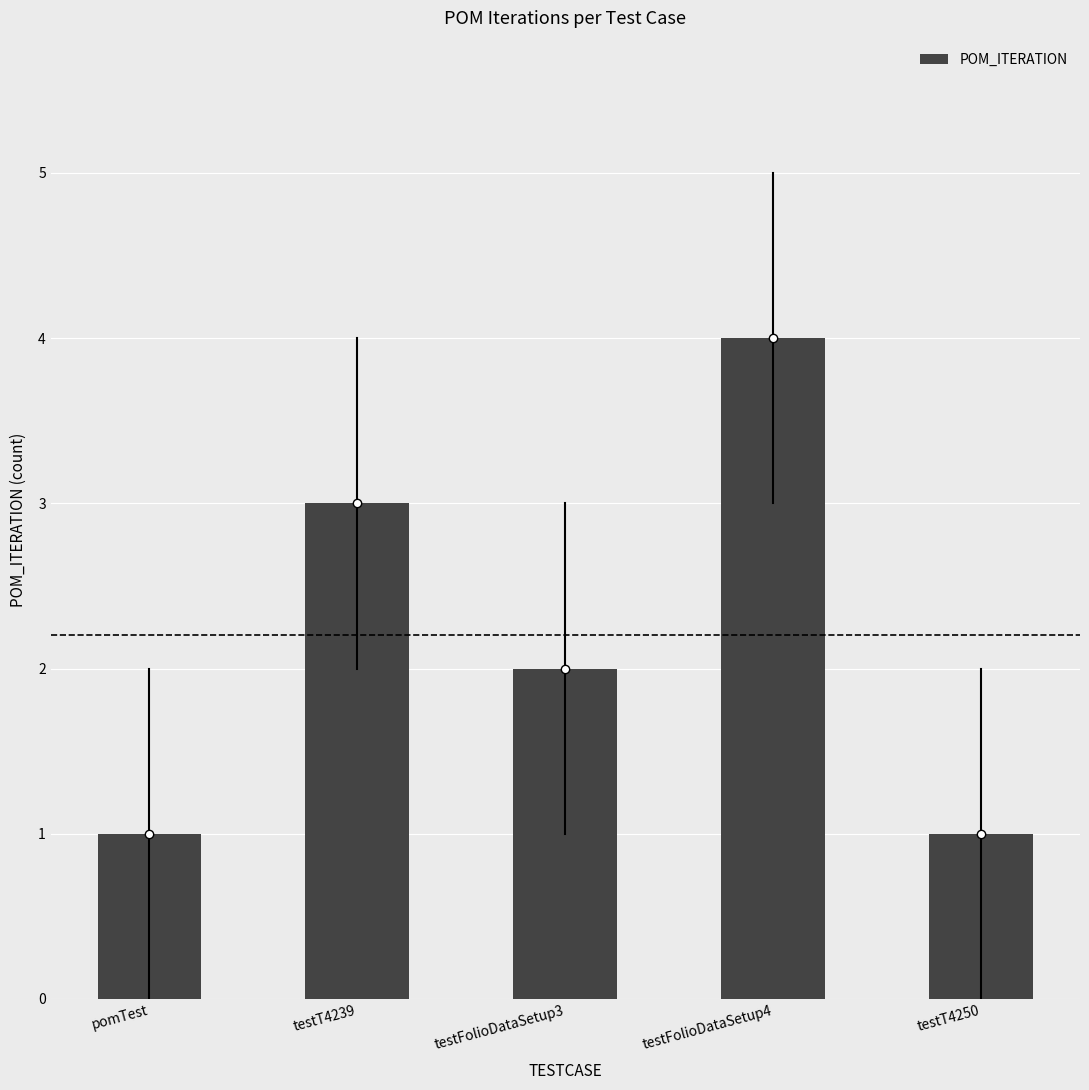

What is the label of the 4th bar from the right?

testT4239